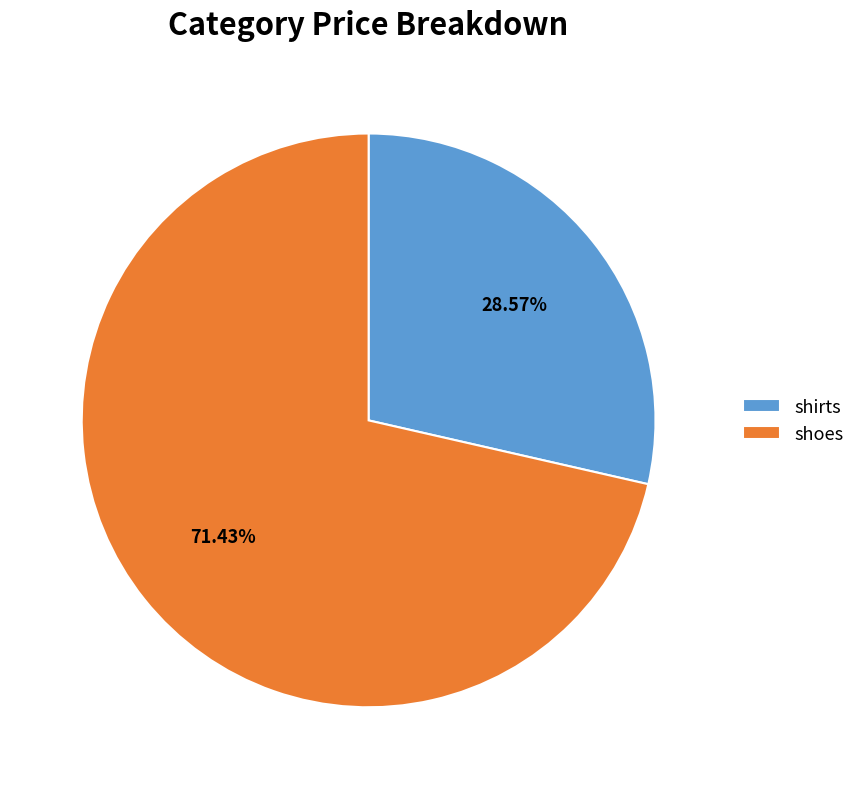

To the nearest percent, what portion does shirts represent?

29%